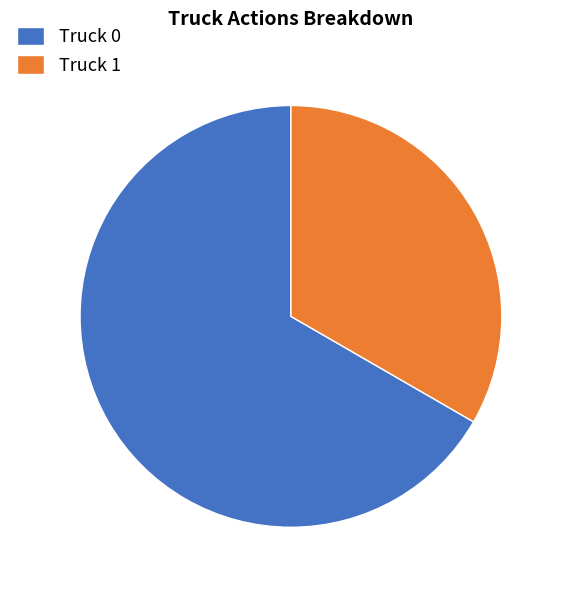

Is it true that Truck 0 is 67% of the pie?

True